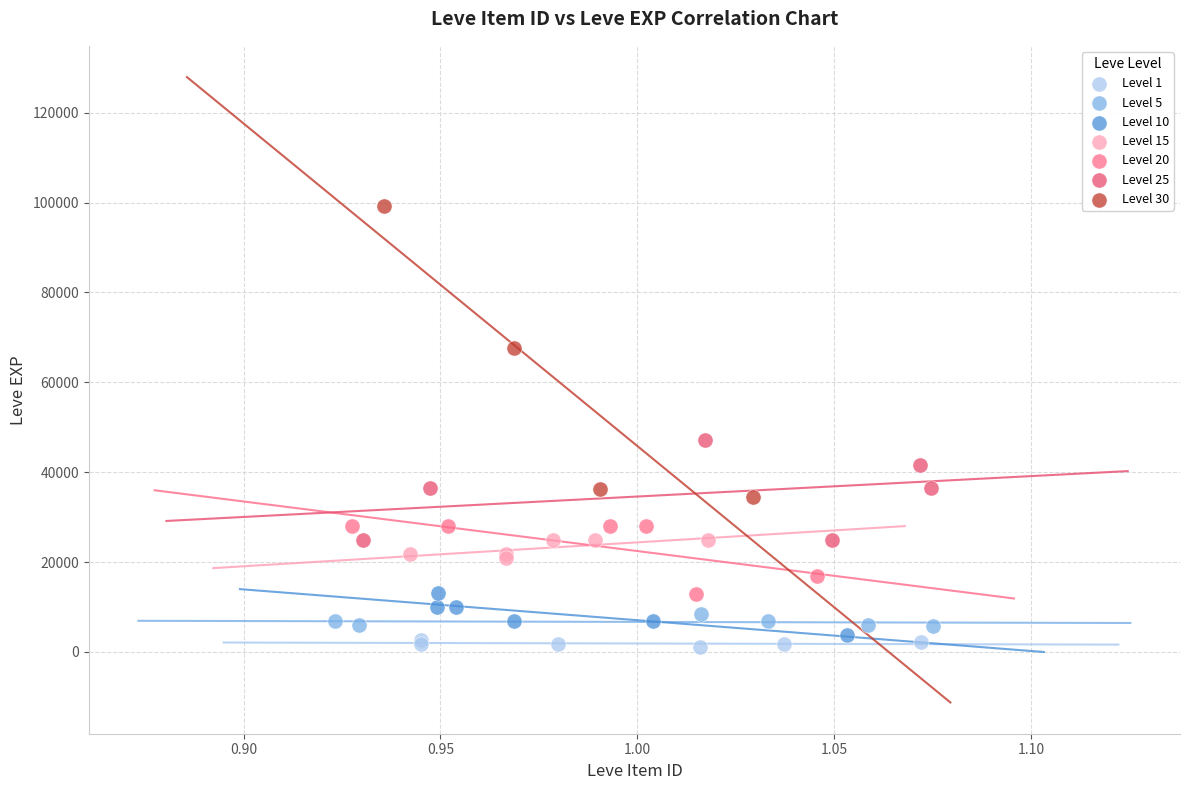

Which series has the largest Y range (max minus min)?

Level 30